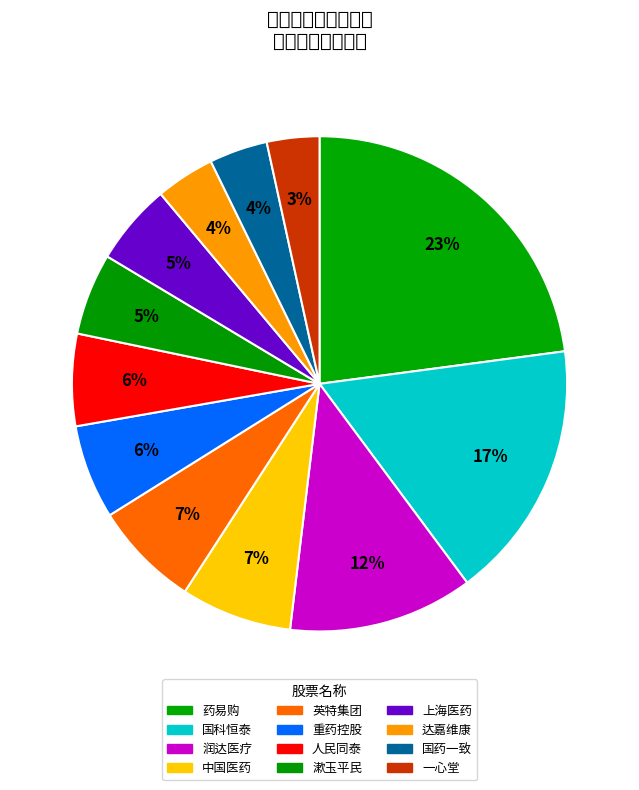

How many slices are in this pie chart?

12